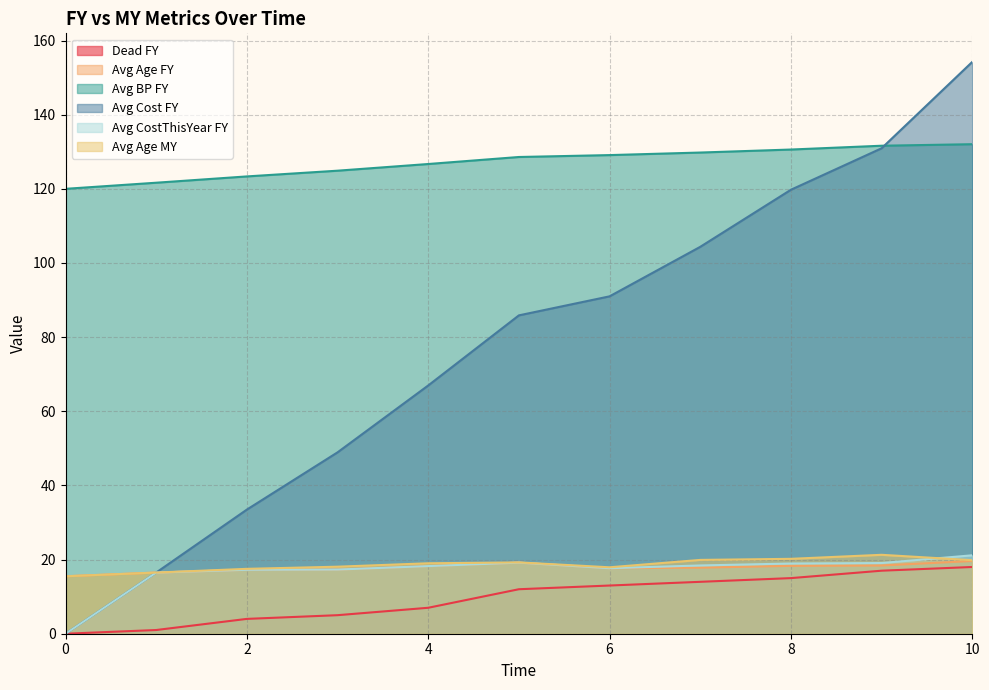

Reading left to right, extract all data points from this chart.

Dead FY: 0=0.0	1=1.0	2=4.0	3=5.0	4=7.0	5=12.0	6=13.0	7=14.0	8=15.0	9=17.0	10=18.0
Avg Age FY: 0=15.5	1=16.5	2=17.2	3=17.3	4=18.2	5=19.2	6=17.7	7=17.8	8=18.3	9=18.4	10=19.6
Avg BP FY: 0=120.0	1=121.7	2=123.3	3=124.9	4=126.7	5=128.6	6=129.1	7=129.8	8=130.6	9=131.6	10=132.0
Avg Cost FY: 0=0.0	1=16.5	2=33.5	3=48.9	4=67.0	5=85.9	6=91.0	7=104.4	8=119.8	9=130.9	10=154.2
Avg CostThisYear FY: 0=0.0	1=16.5	2=17.2	3=17.3	4=18.2	5=19.2	6=17.7	7=18.4	8=18.9	9=19.1	10=21.2
Avg Age MY: 0=15.5	1=16.5	2=17.5	3=18.1	4=19.0	5=19.2	6=17.9	7=19.9	8=20.2	9=21.3	10=19.8